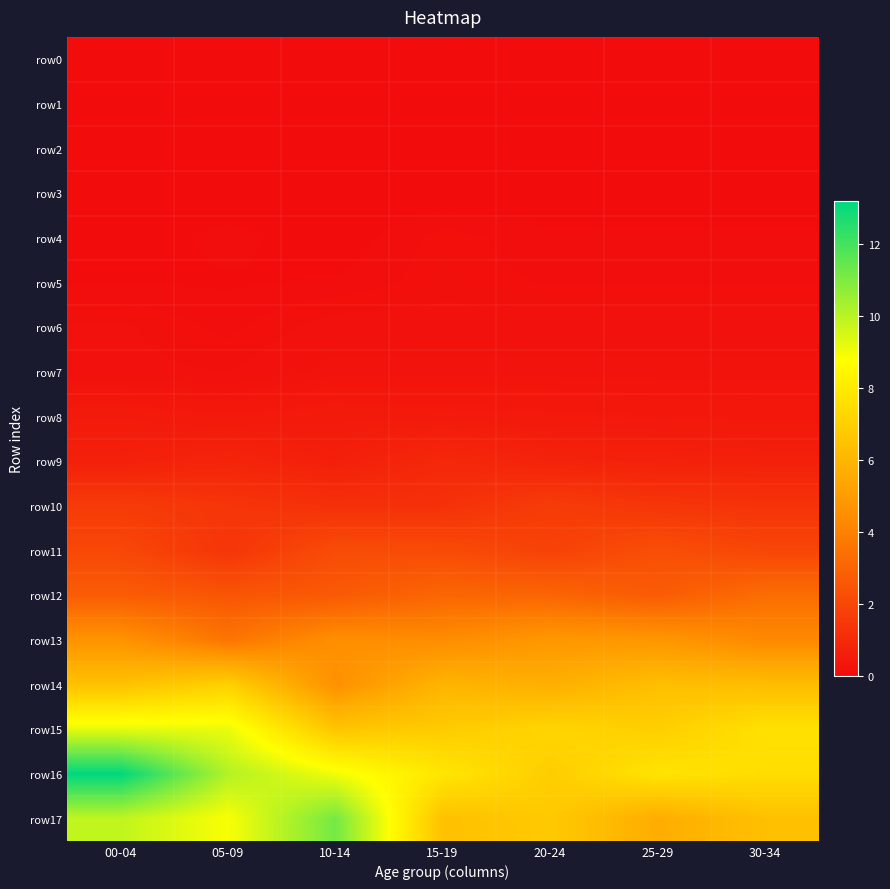

What is the total value across all series at 15-19?

40.2